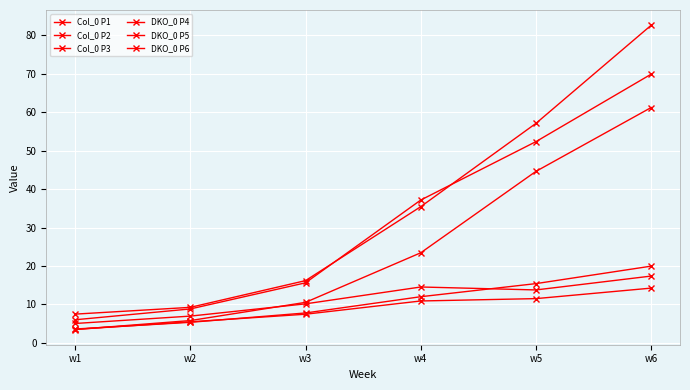

After their last crossing, which series has the higher values: Col_0 P3 or Col_0 P2?

Col_0 P3